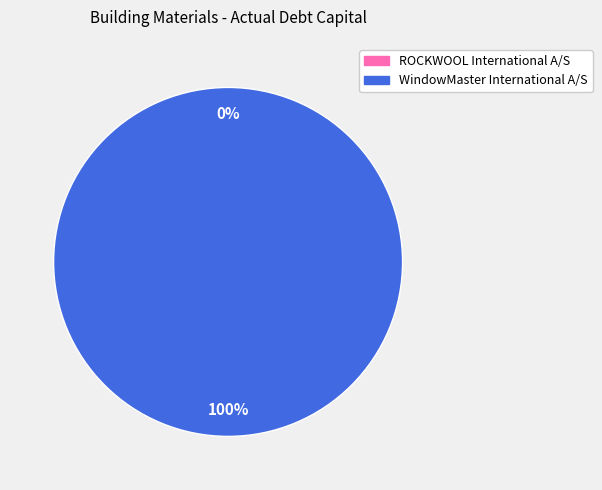

Which has a higher value, ROCKWOOL International A/S or WindowMaster International A/S?

WindowMaster International A/S